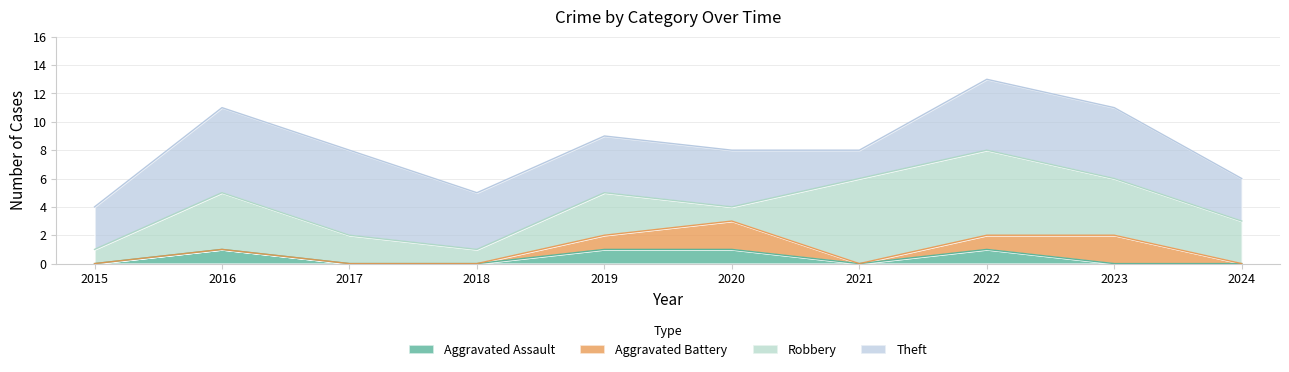

Which category has the lowest value in the Aggravated Battery series?

2015